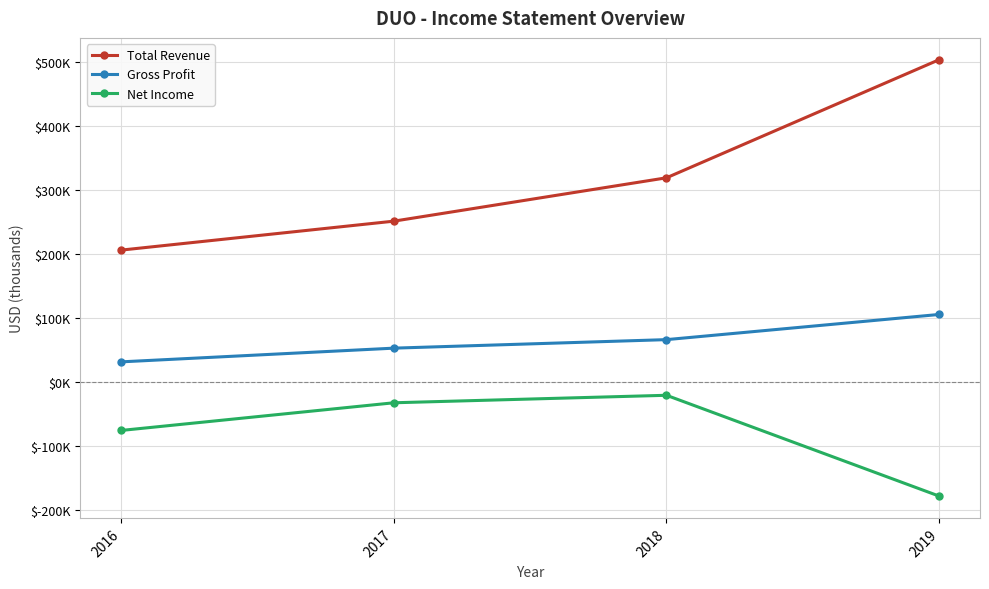

Is this an area chart (filled region under the line)?

No